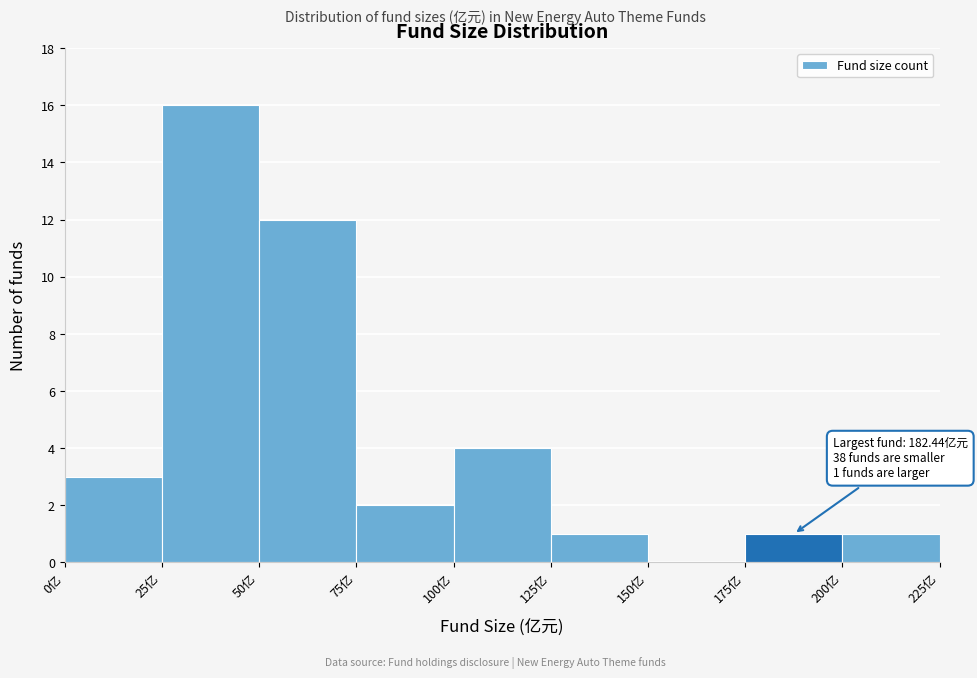

Which range on the x-axis has the tallest bar?

25 to 50